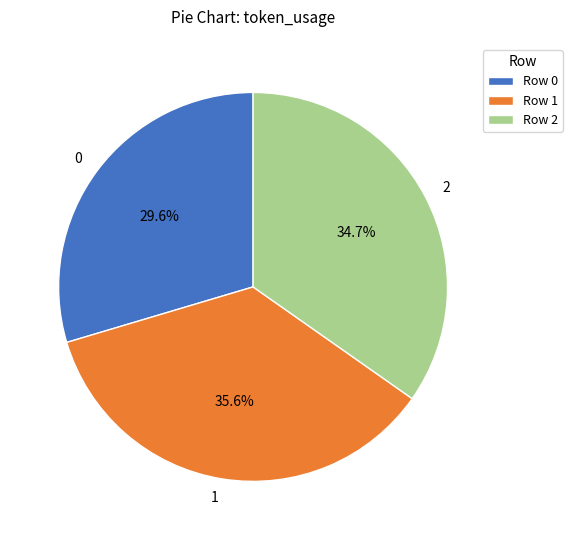

Rank the categories by value from lowest to highest.

0, 2, 1